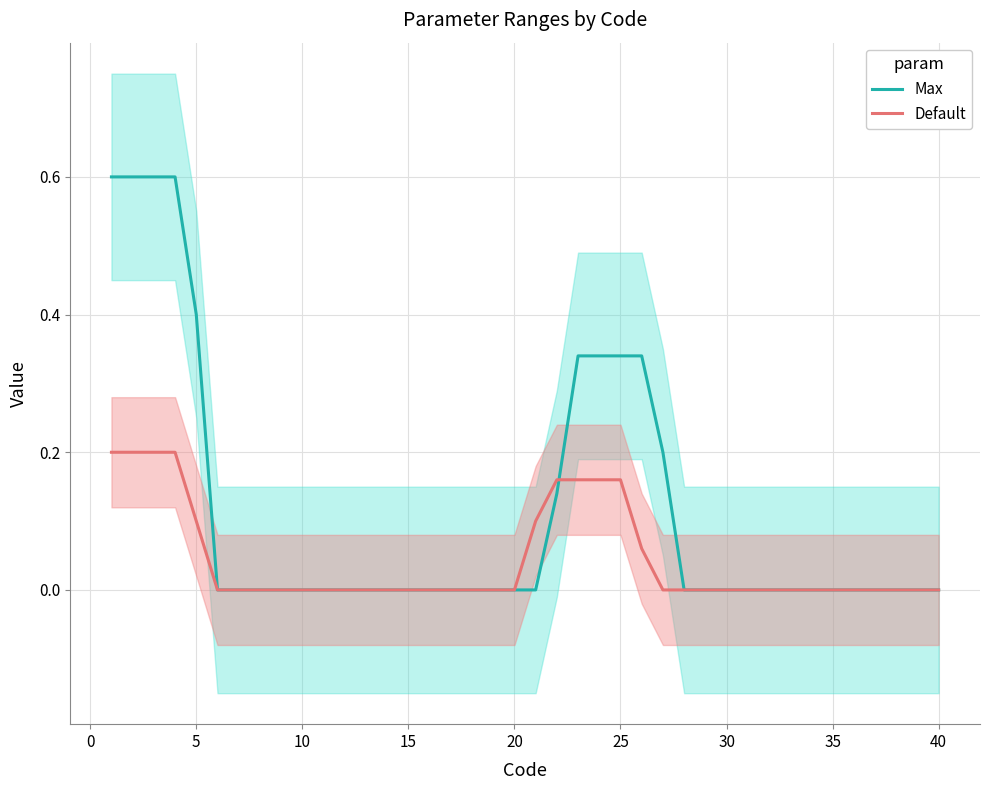

Rank the series by their average value, from highest to lowest.

Max, Default